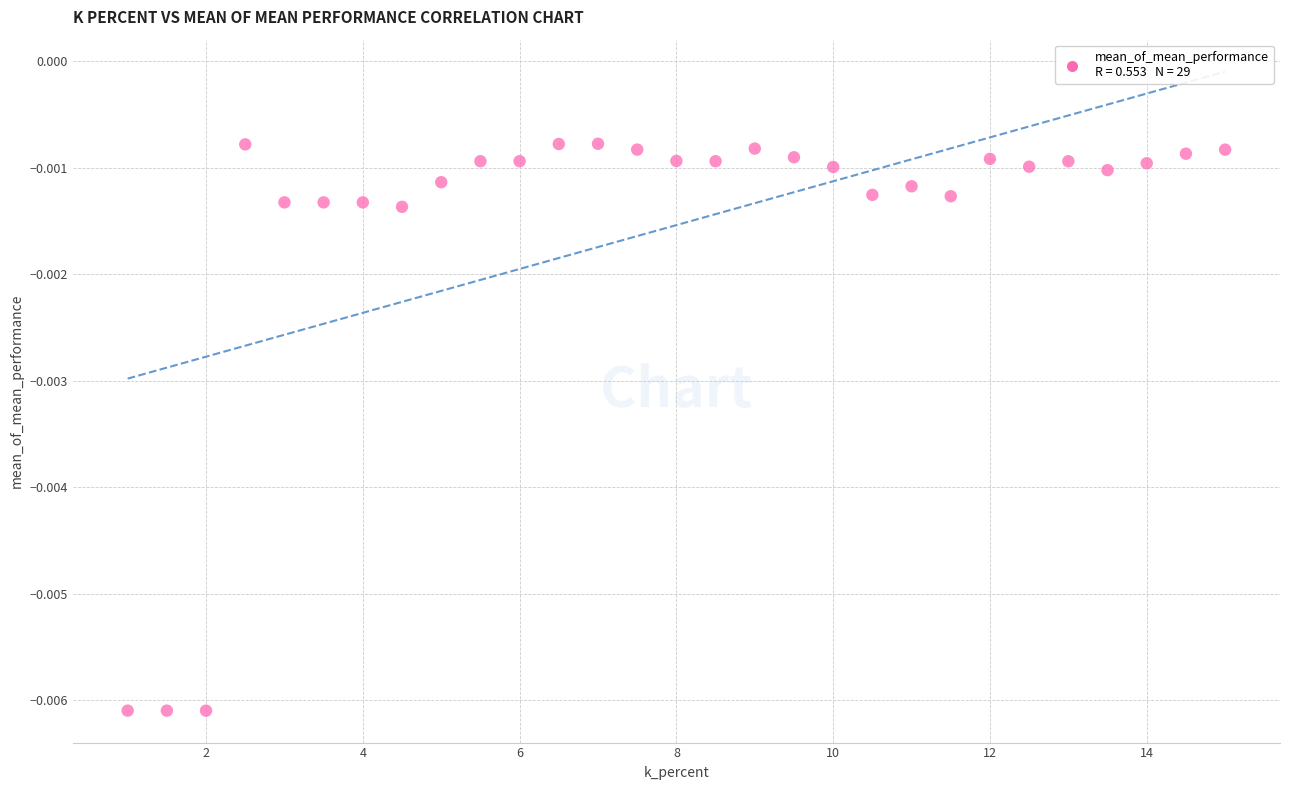

What is the range of X values (max minus min)?

14.0